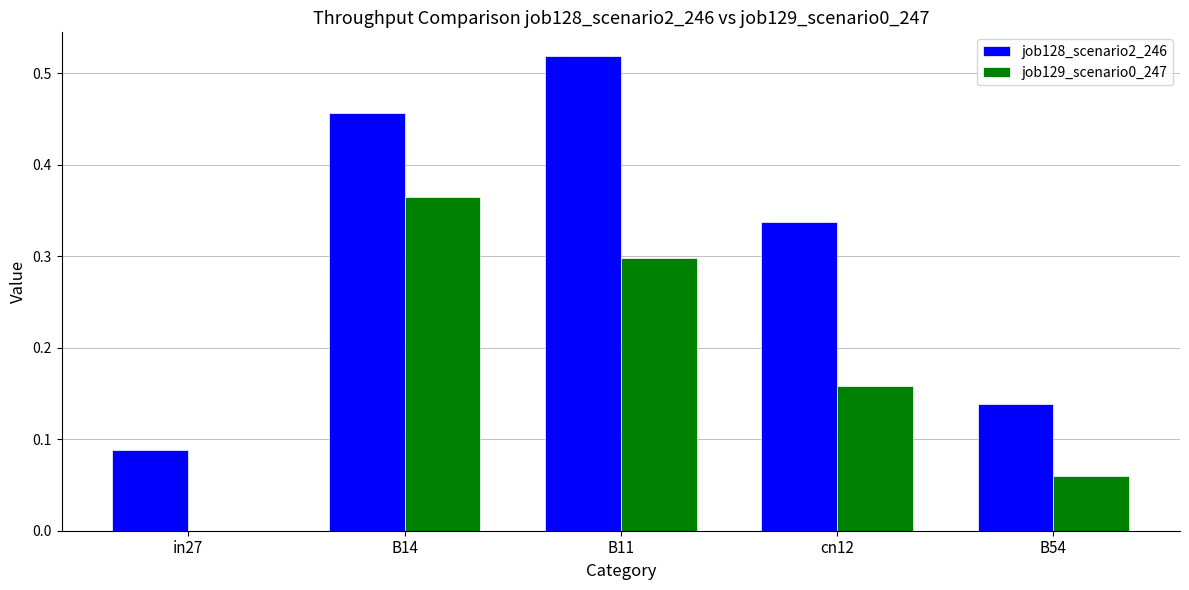

Between B11 and B54, which series saw the biggest shift?

job128_scenario2_246